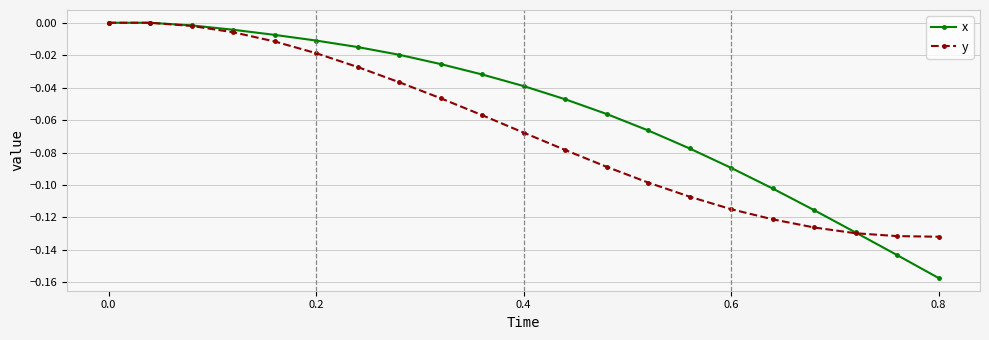

True or false: y has more than 2 points higher than both neighbors.

False